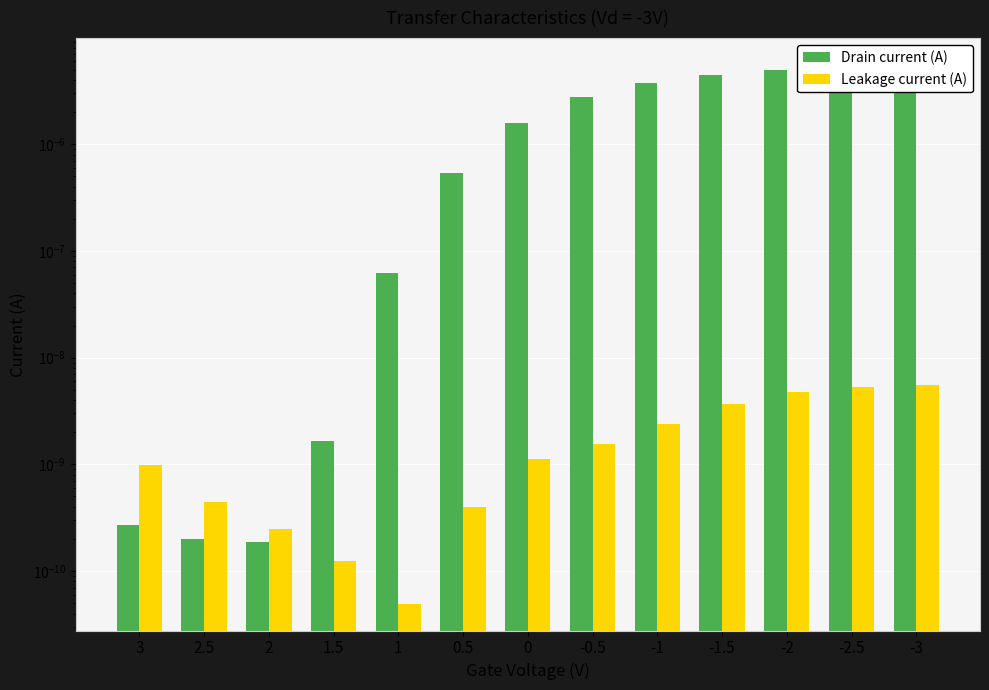

Is it true that Leakage current (A) equals 0.0 at 0.5?

False